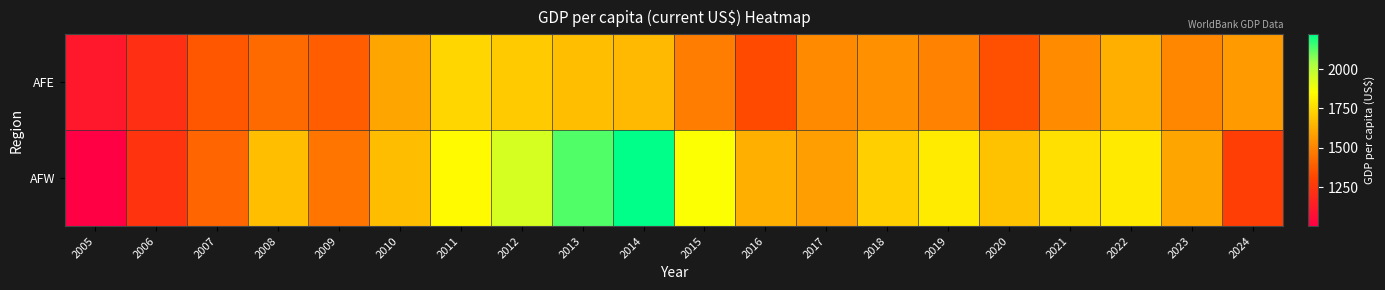

Which label corresponds to the largest value in the chart?

2014